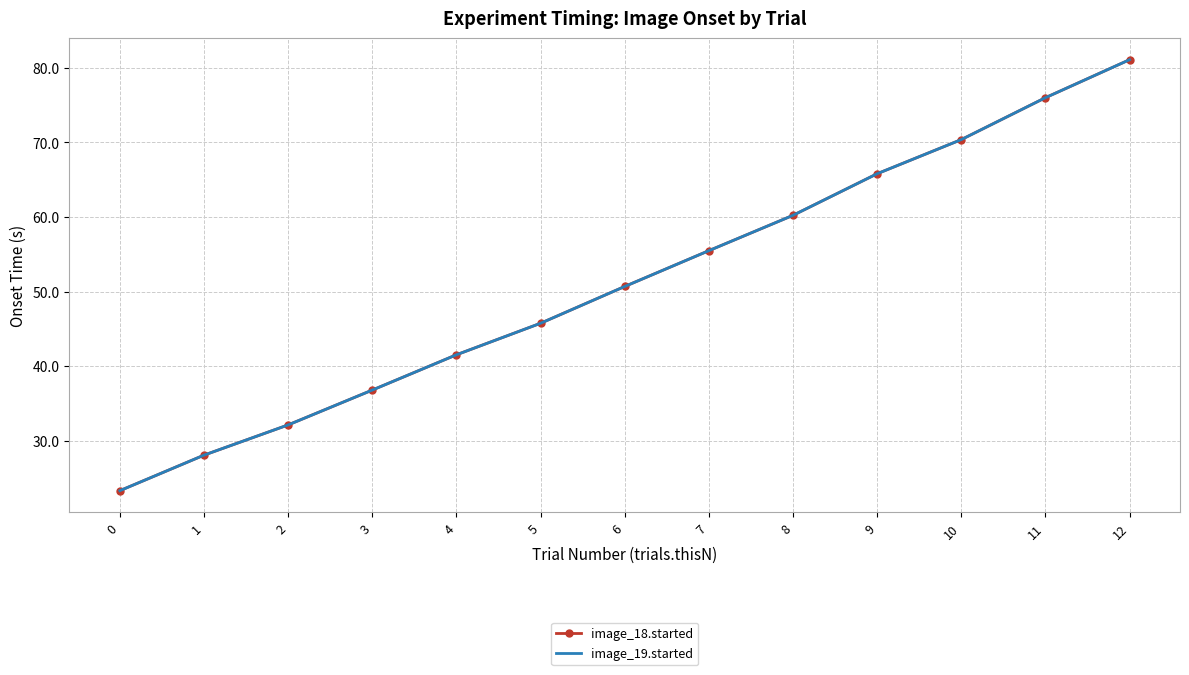

At which label is image_19.started closest to 52?

6